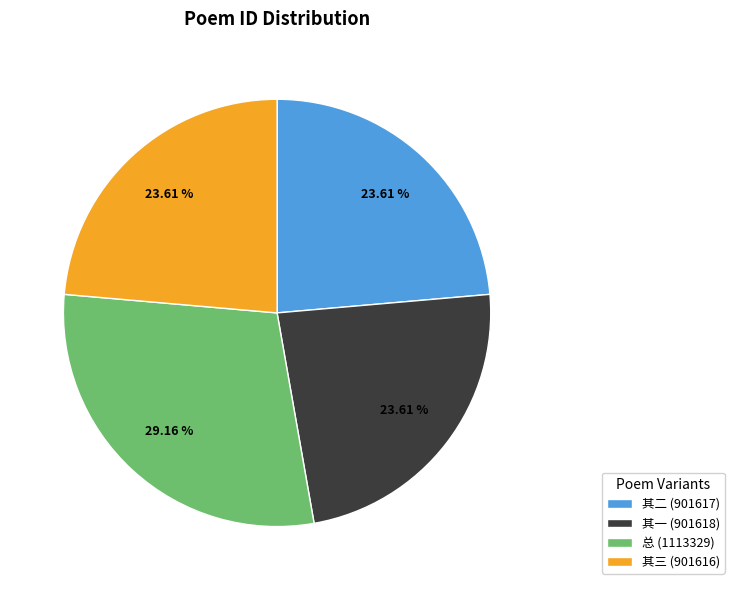

To the nearest percent, what is the average slice percentage?

25%